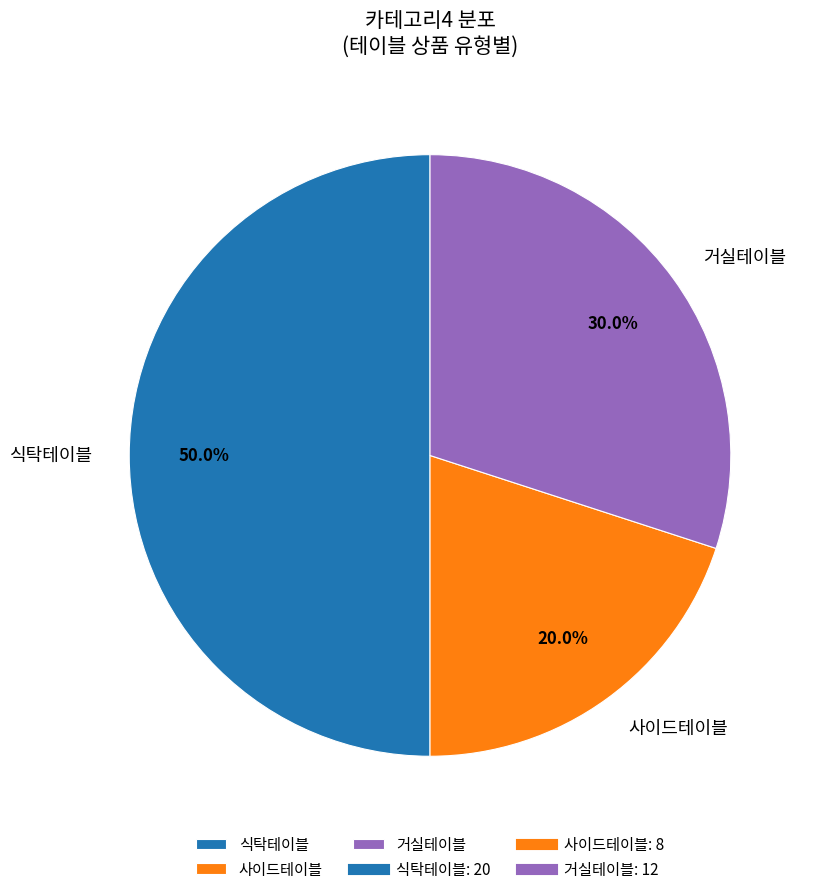

Rank the categories by value from highest to lowest.

식탁테이블, 거실테이블, 사이드테이블